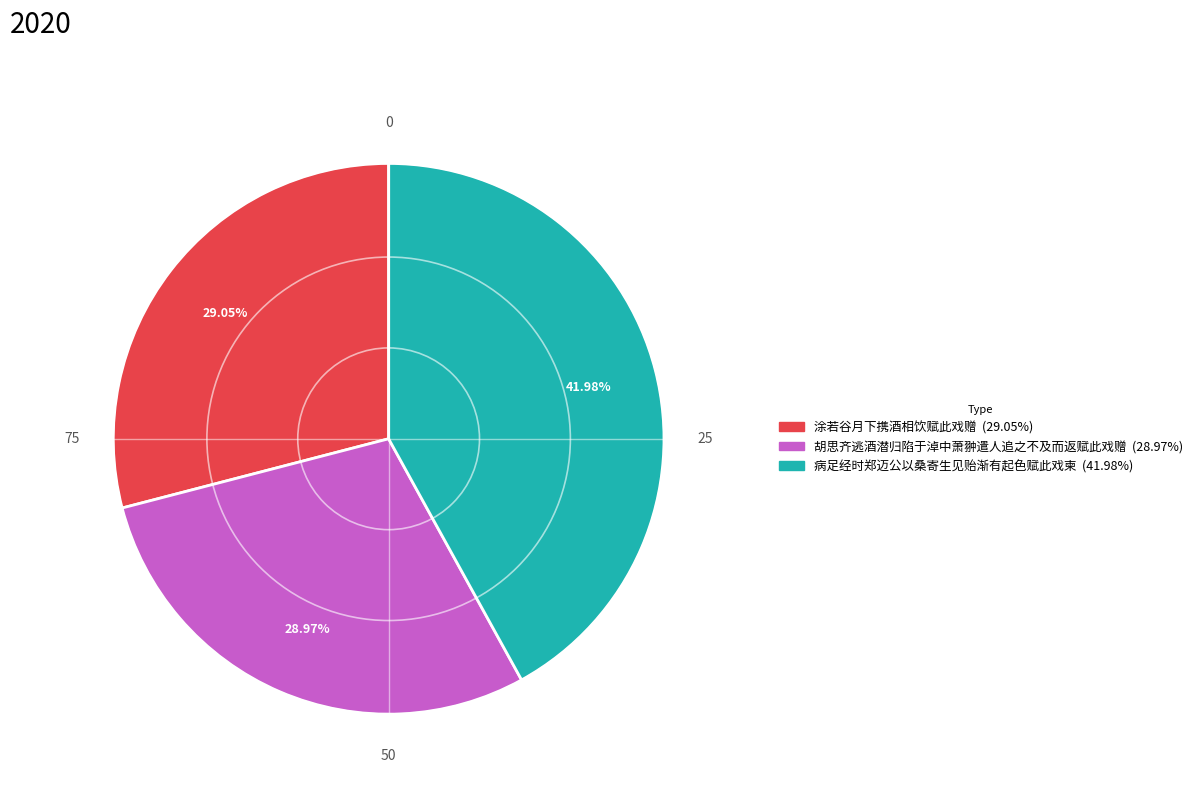

Which has a higher value, 病足经时郑迈公以桑寄生见贻渐有起色赋此戏柬 or 涂若谷月下携酒相饮赋此戏赠?

病足经时郑迈公以桑寄生见贻渐有起色赋此戏柬